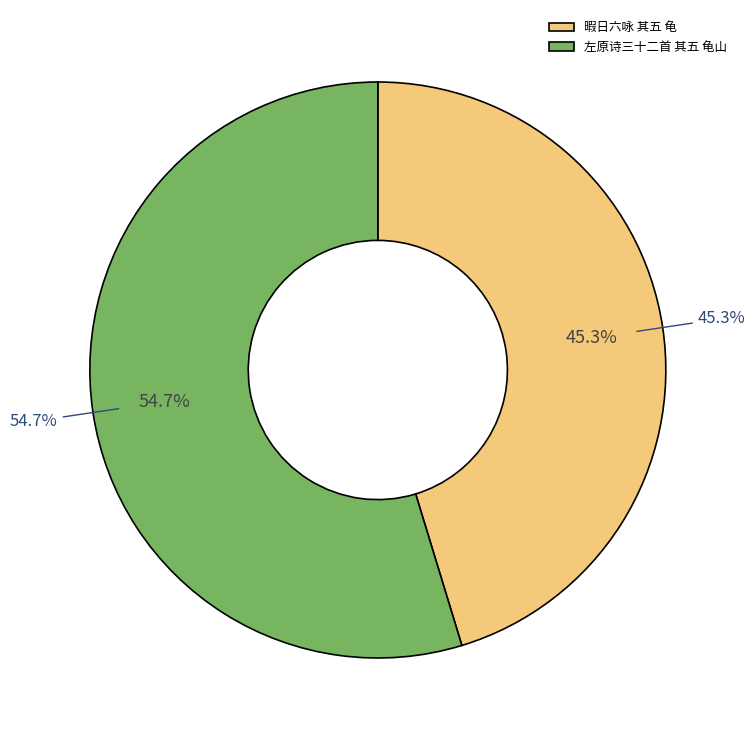

How many segments does this pie chart have?

2